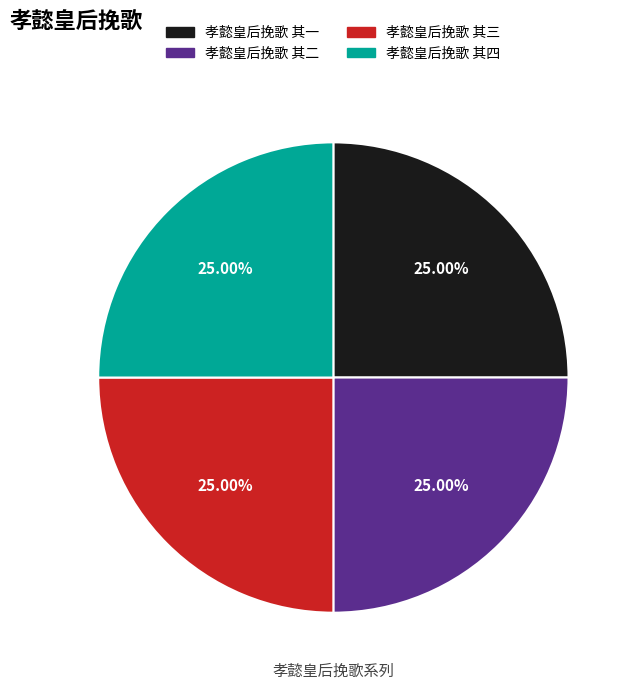

How many slices are in this pie chart?

4